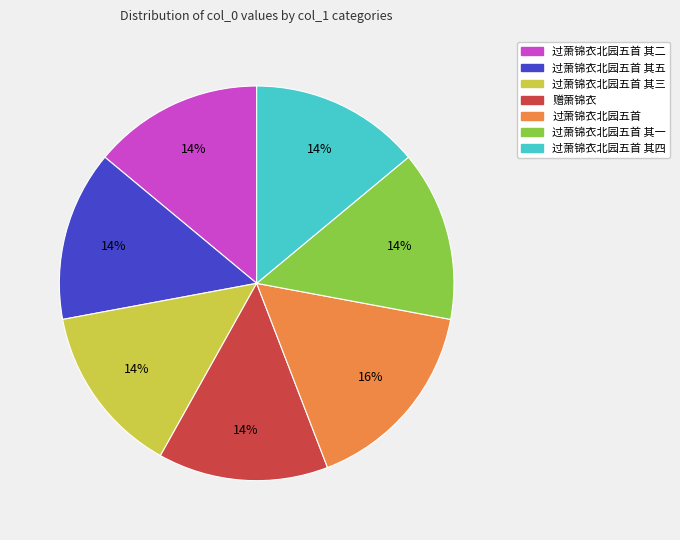

Which slice is the largest?

过萧锦衣北园五首